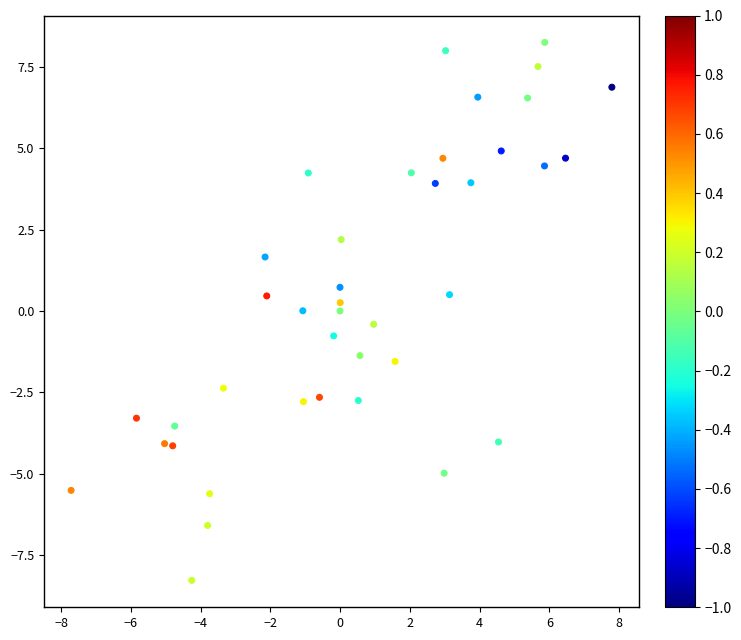

What is the range of X values (max minus min)?

15.5